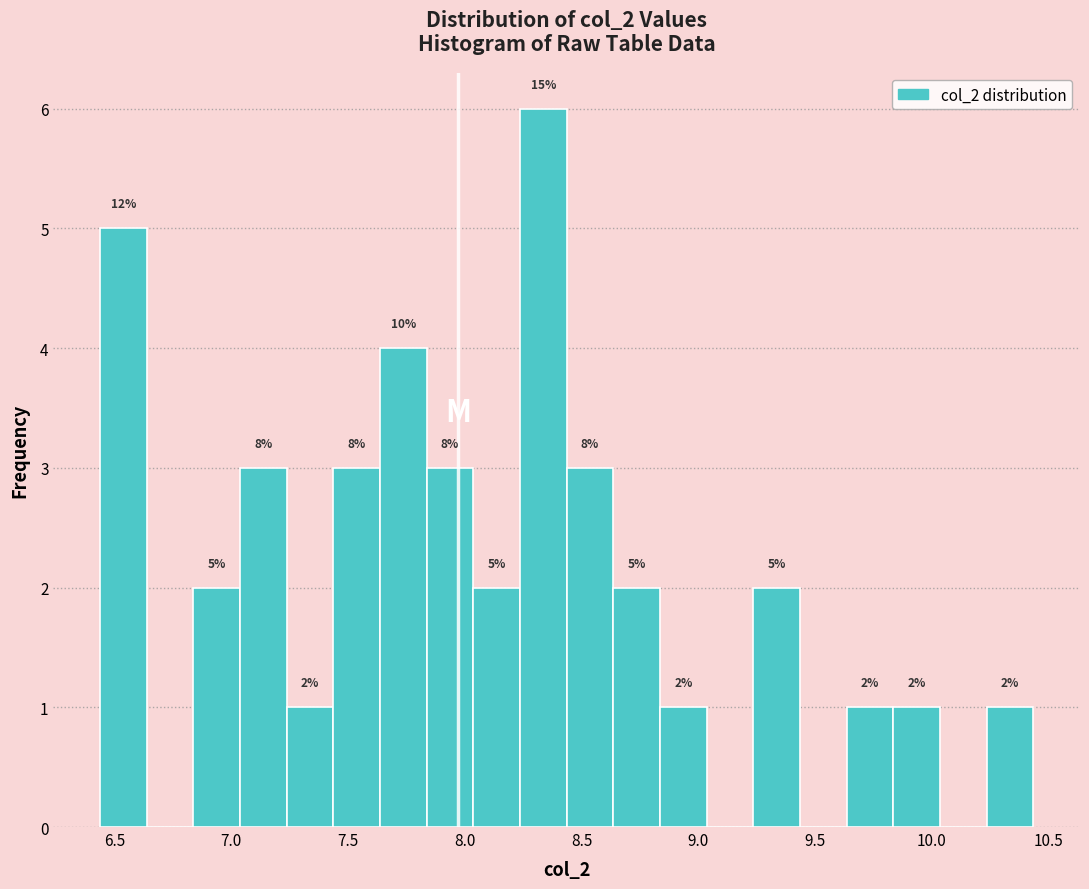

Read against the x-axis, roughly where is the centre of the tallest bar?

8.35